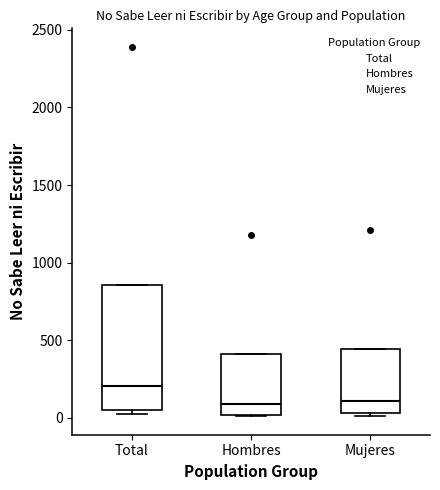

Where is the lower edge of the box for Total on the y-axis? The values are not printed on the chart, so give them approximately, as read against the axis.

50